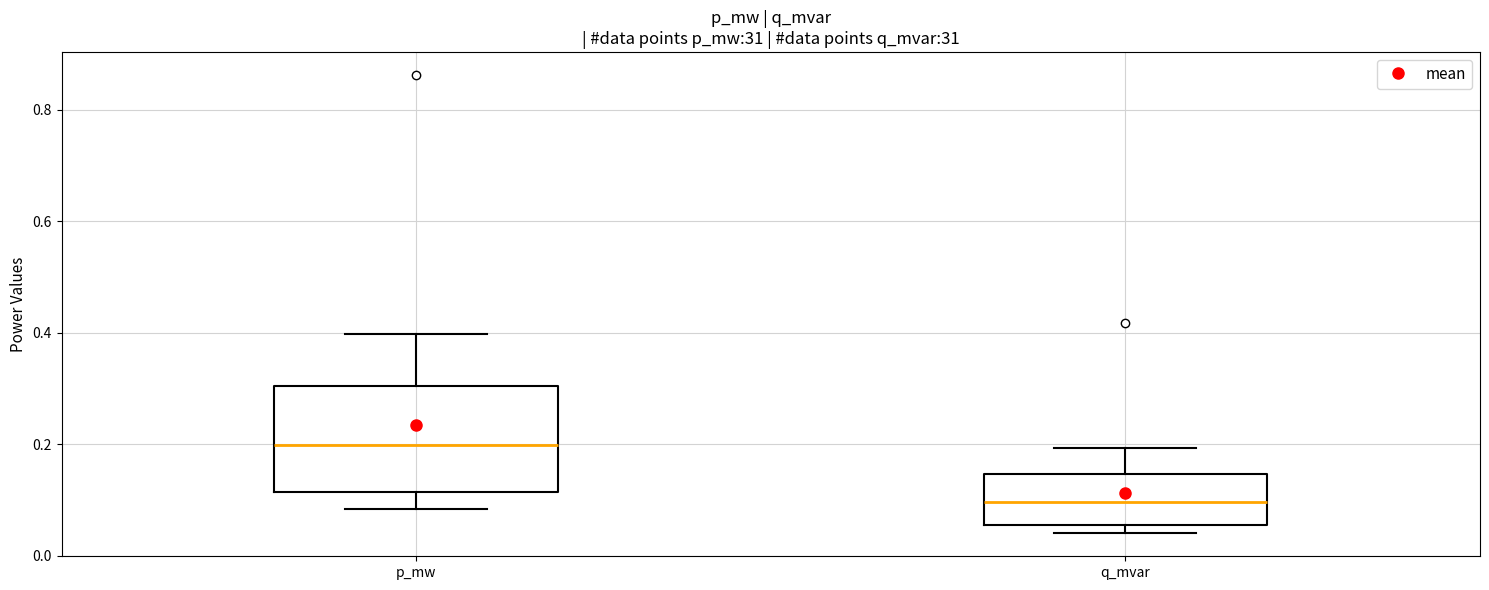

Which box has the highest median line?

p_mw